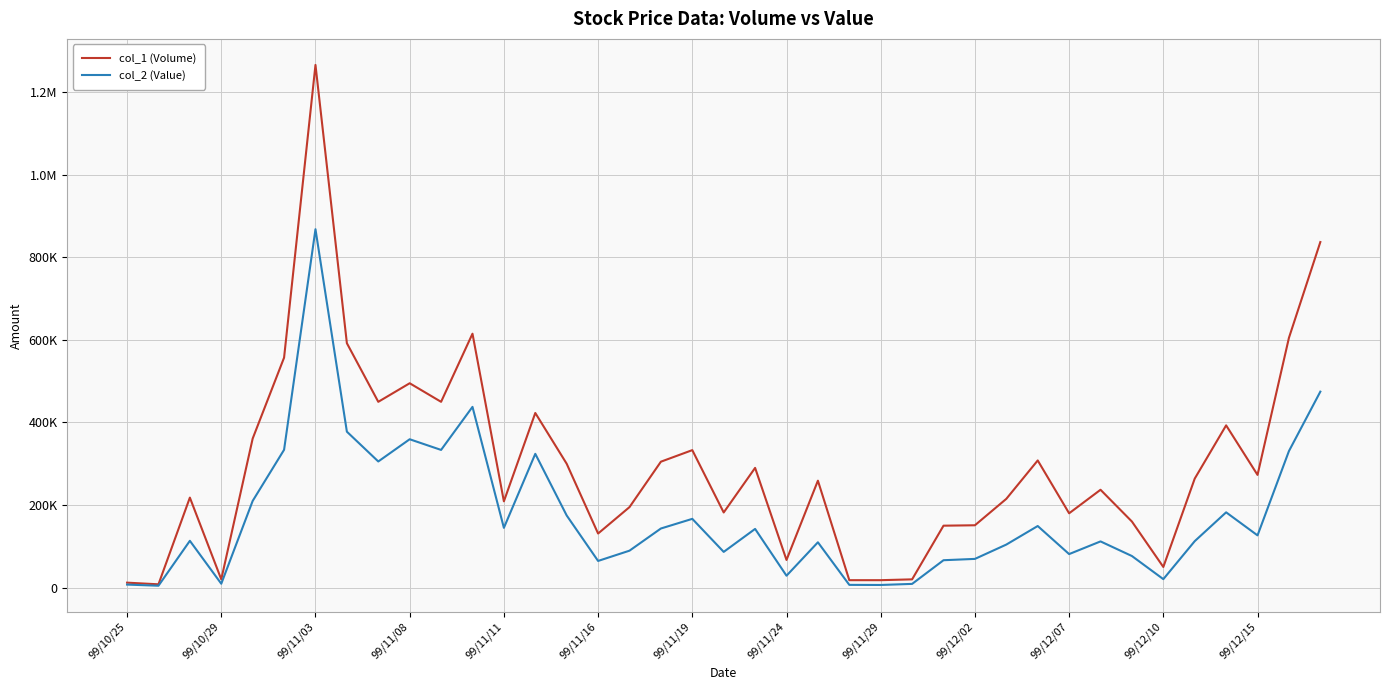

True or false: col_2 (Value) and col_1 (Volume) intersect in this chart.

False